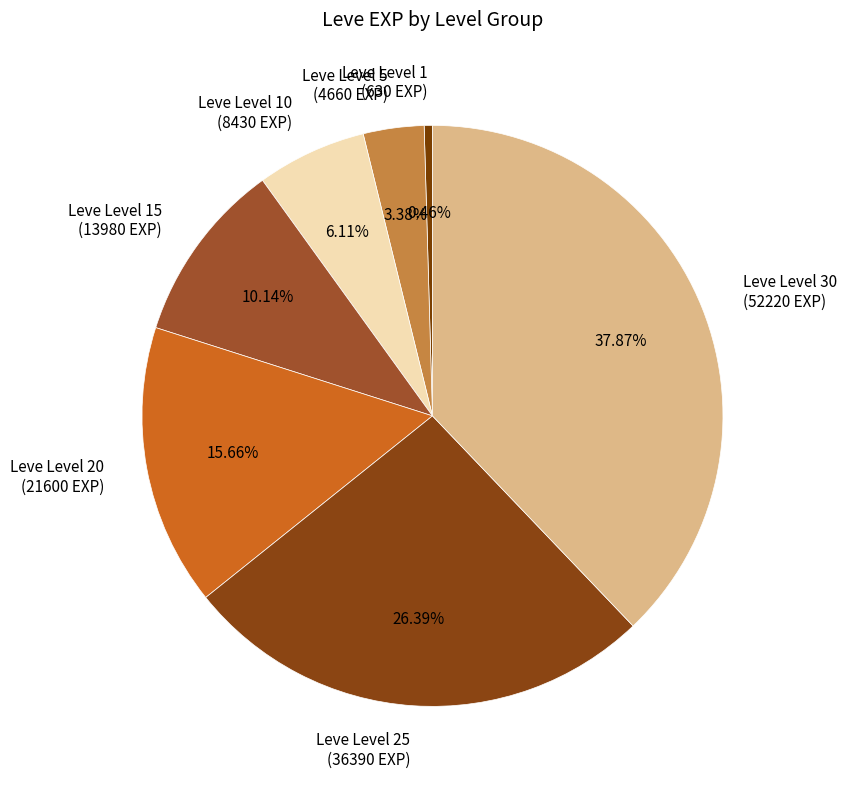

Does Leve Level 15 (13980 EXP) account for over 50% of the chart?

No